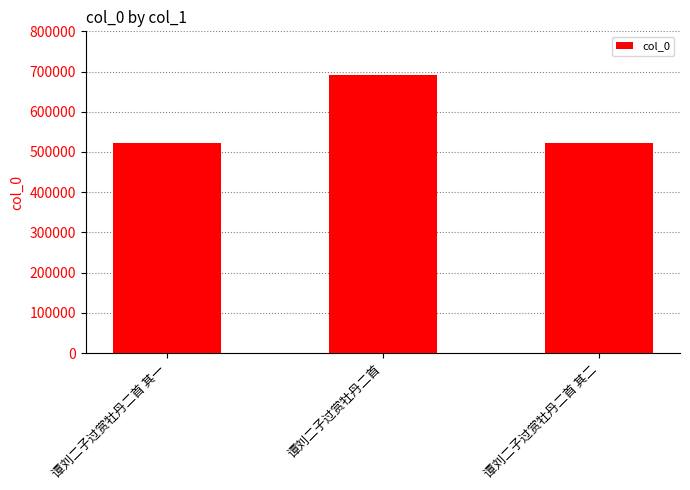

What is the maximum value shown in the chart?

691671